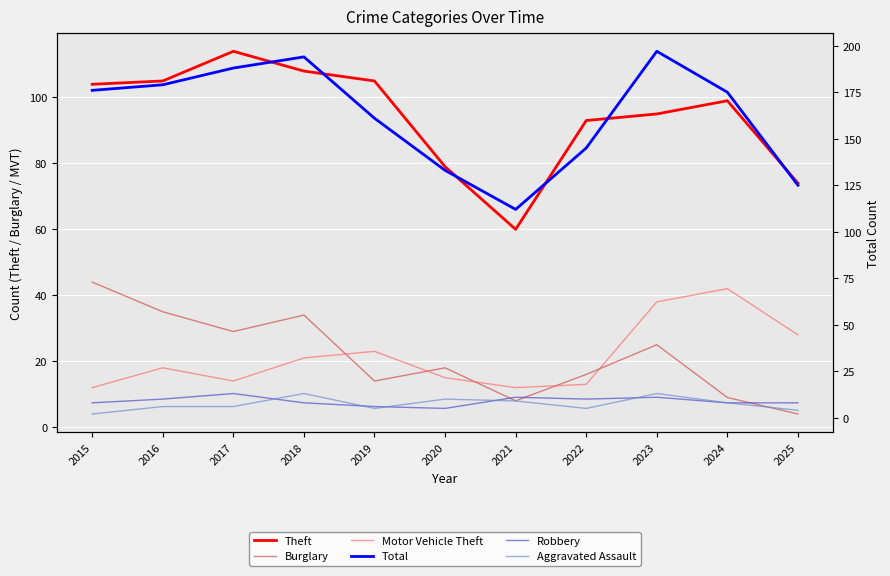

Between 2016 and 2024, which series saw the biggest shift?

Burglary